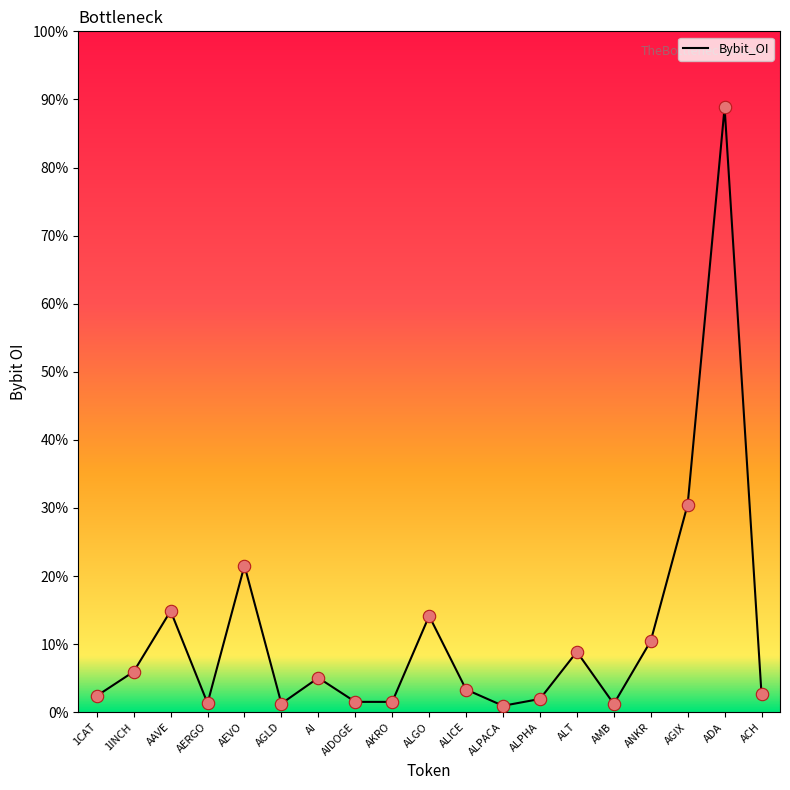

What is the ratio of the value at AEVO to the value at ALGO?

1.5